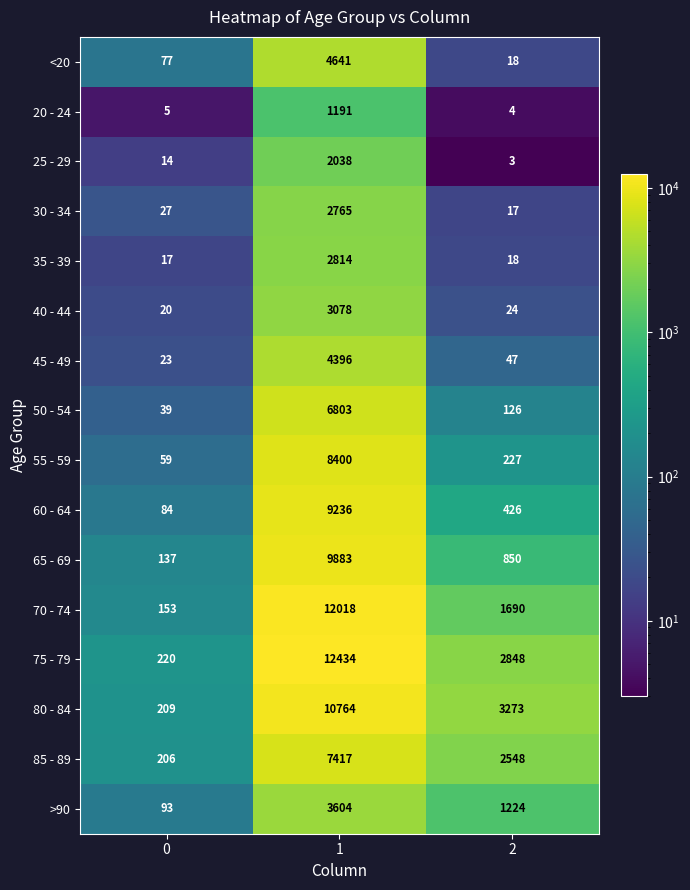

What is the difference between the maximum and minimum values in the >90 series?

3511